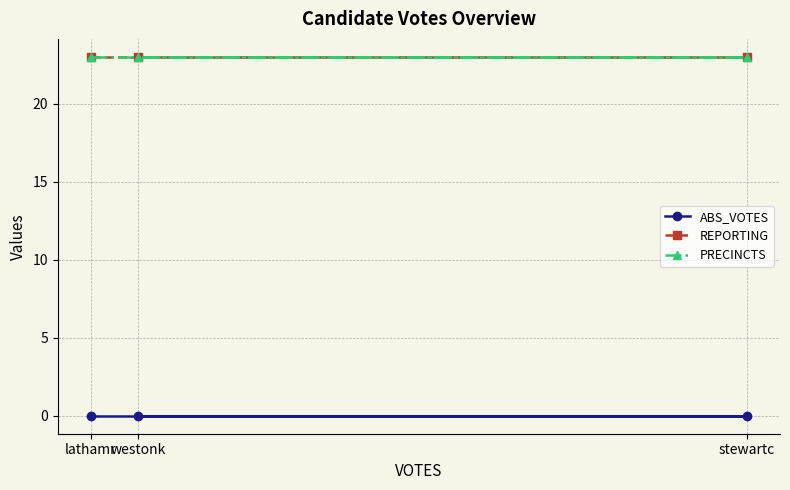

The value of REPORTING at lathamr is 38. True or false?

False